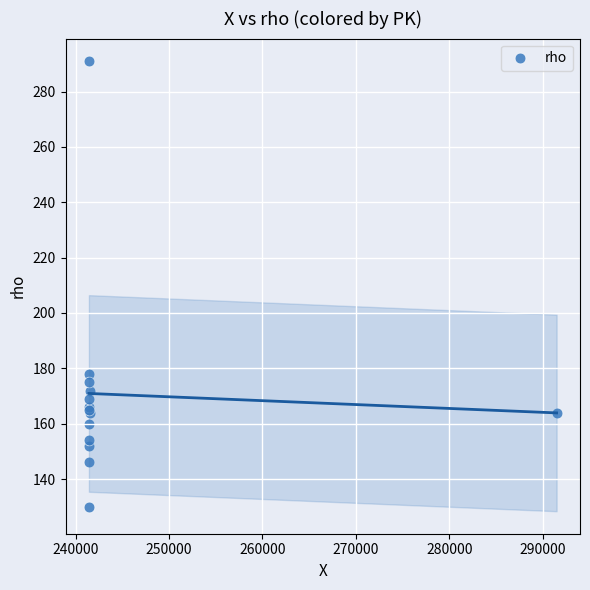

What Y value in the scatter plot is closest to 210?

178